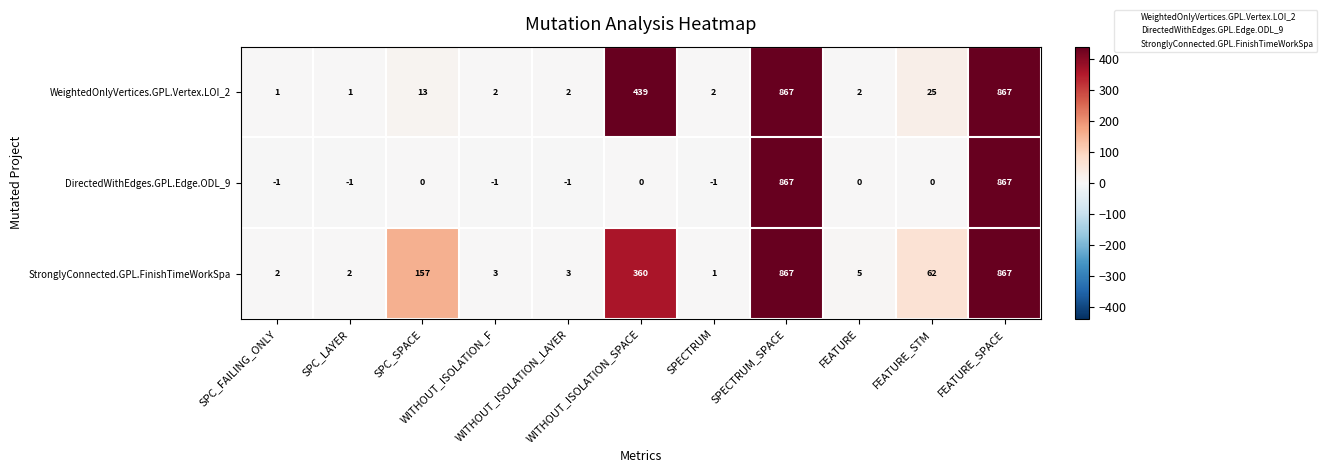

At how many categories does at least one series exceed 417?

3